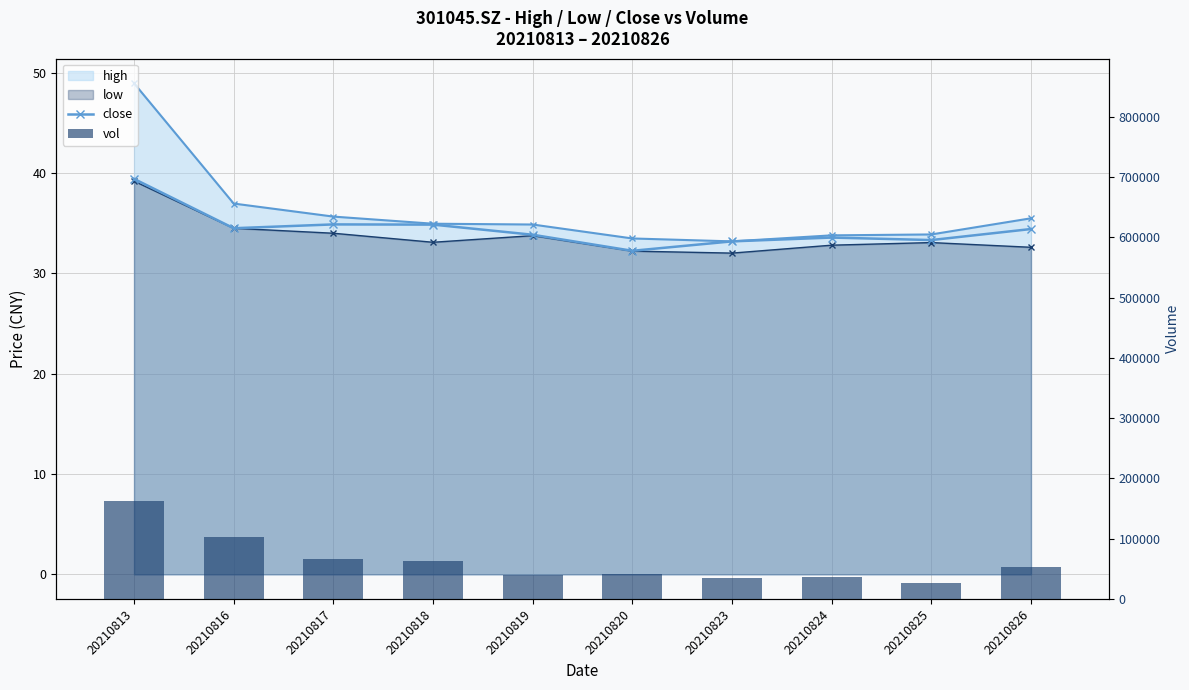

The value of vol at 20210813 is 163060.8. True or false?

True